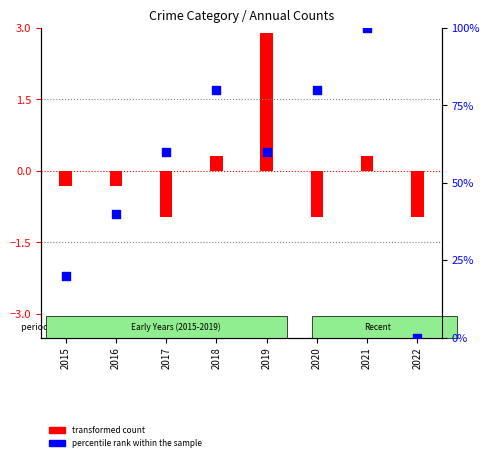

Approximately how many times larger is the value at 2020 compared to 2018?

1.0